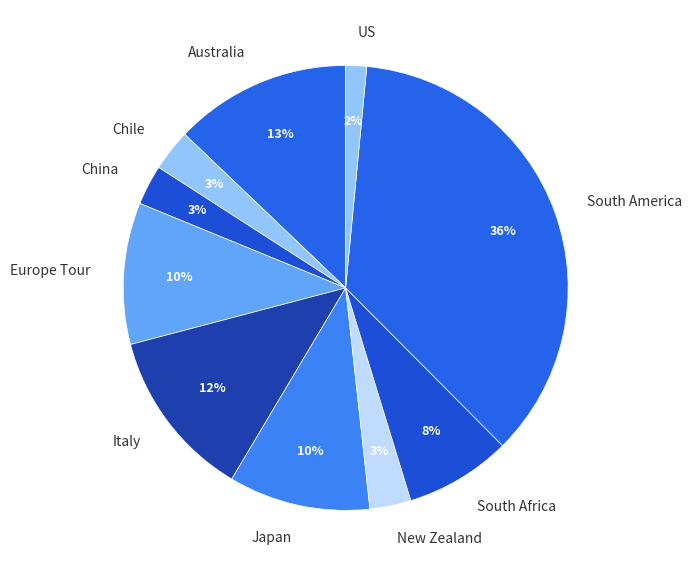

Is there a majority slice in this chart?

No